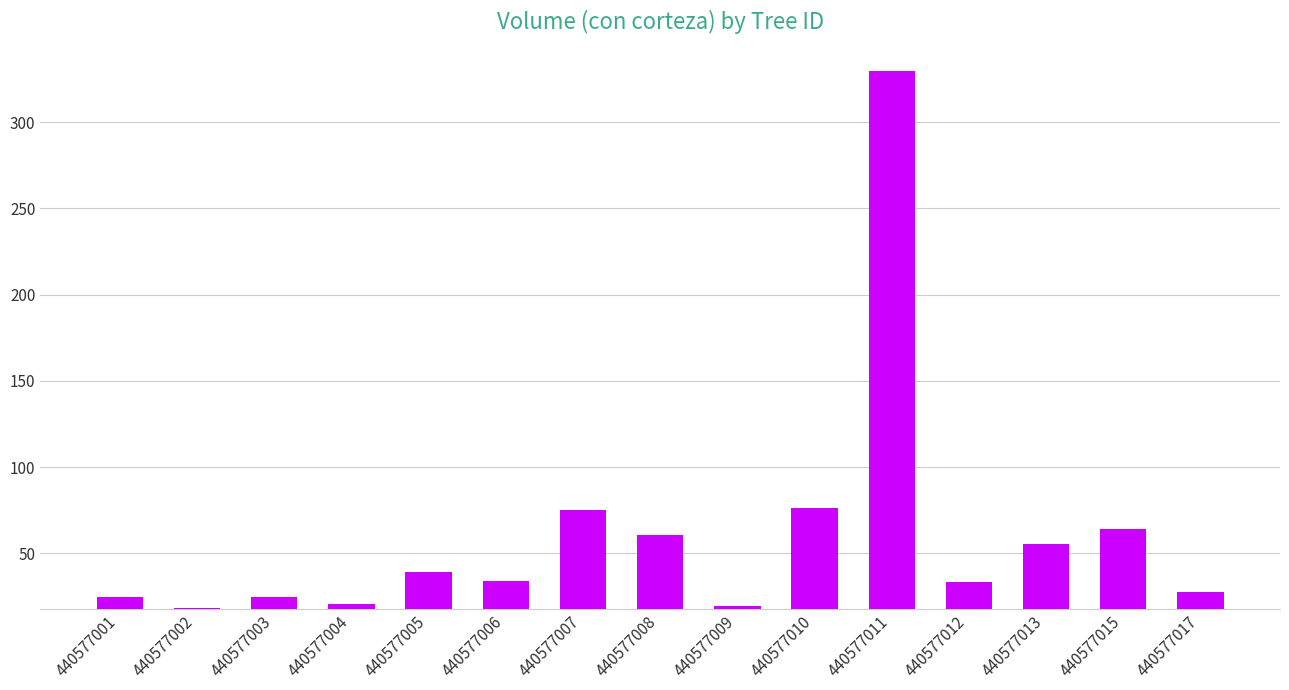

What is the average value?

60.4